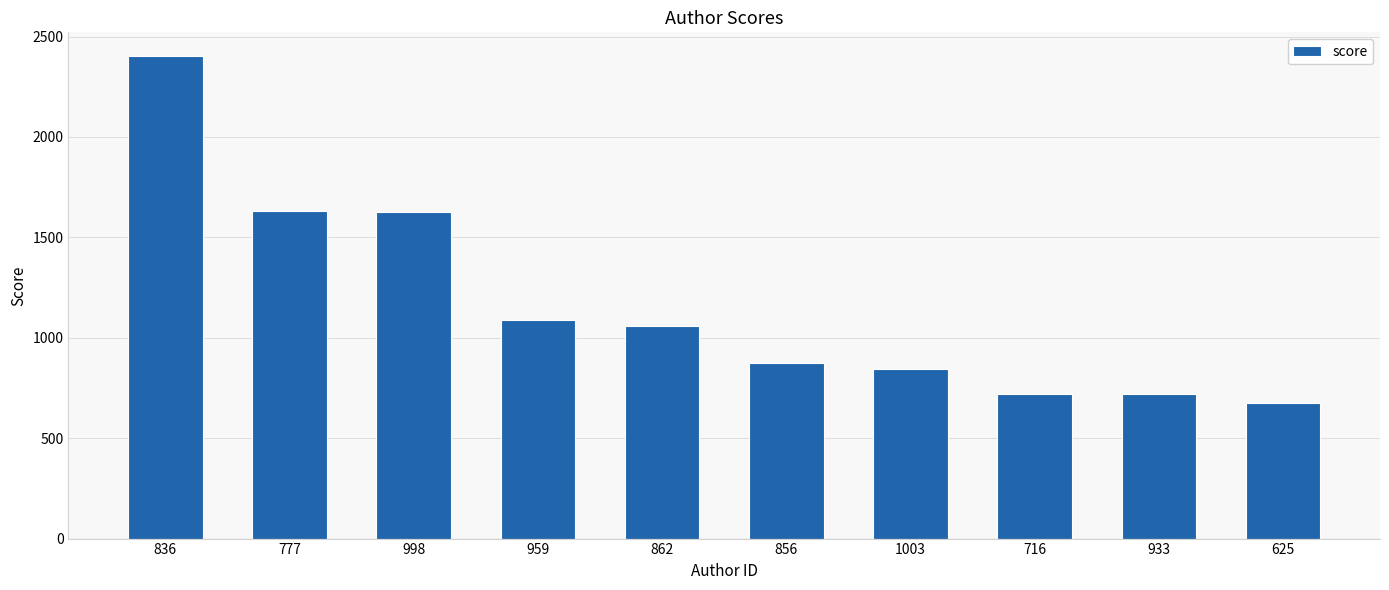

What is the sum of all values?

11643.7